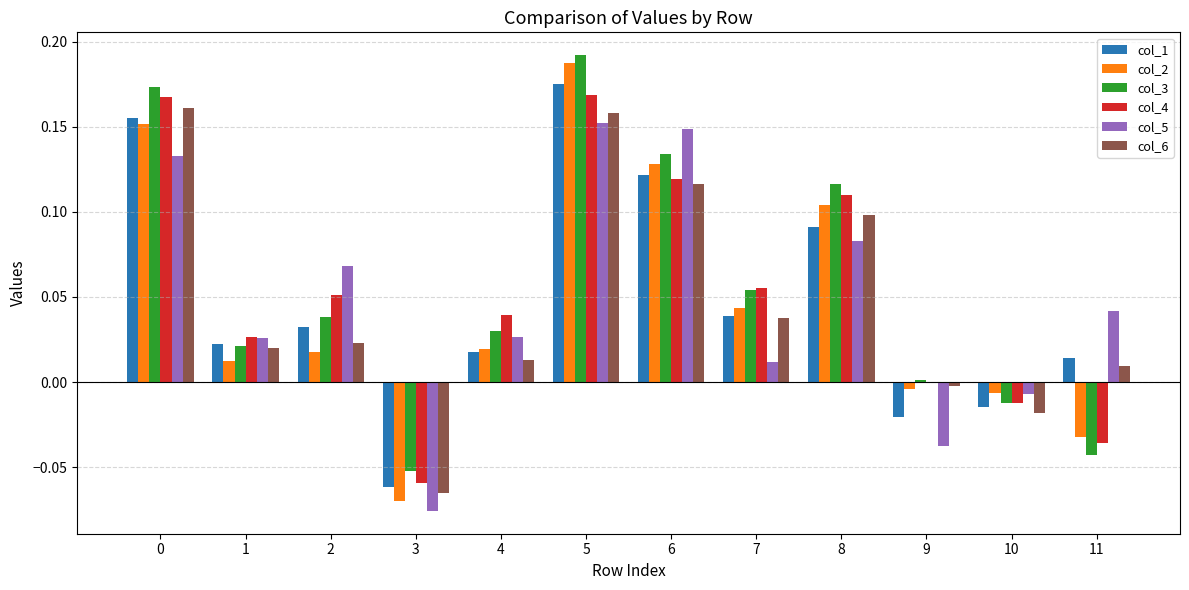

How many distinct data groups are displayed?

6